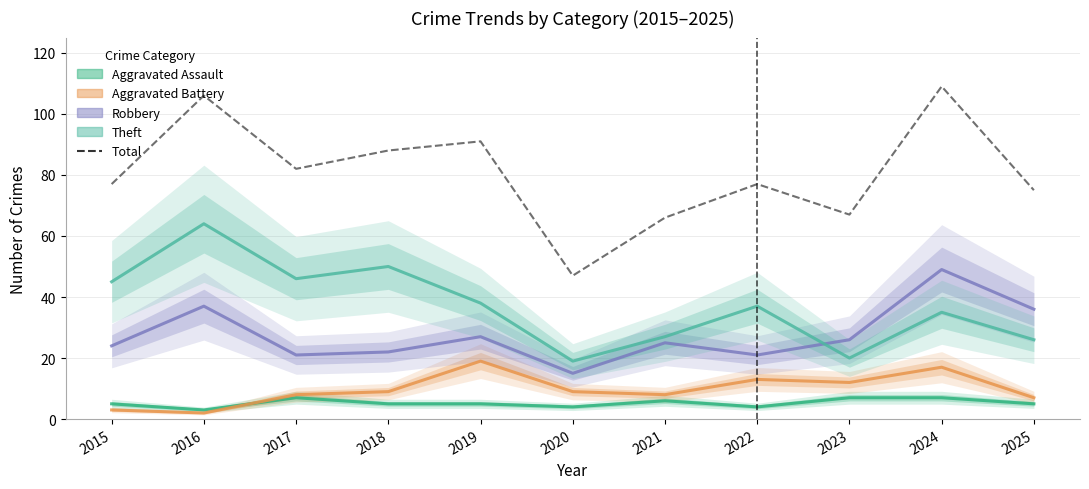

Which category has the highest value in the Aggravated Assault series?

2017